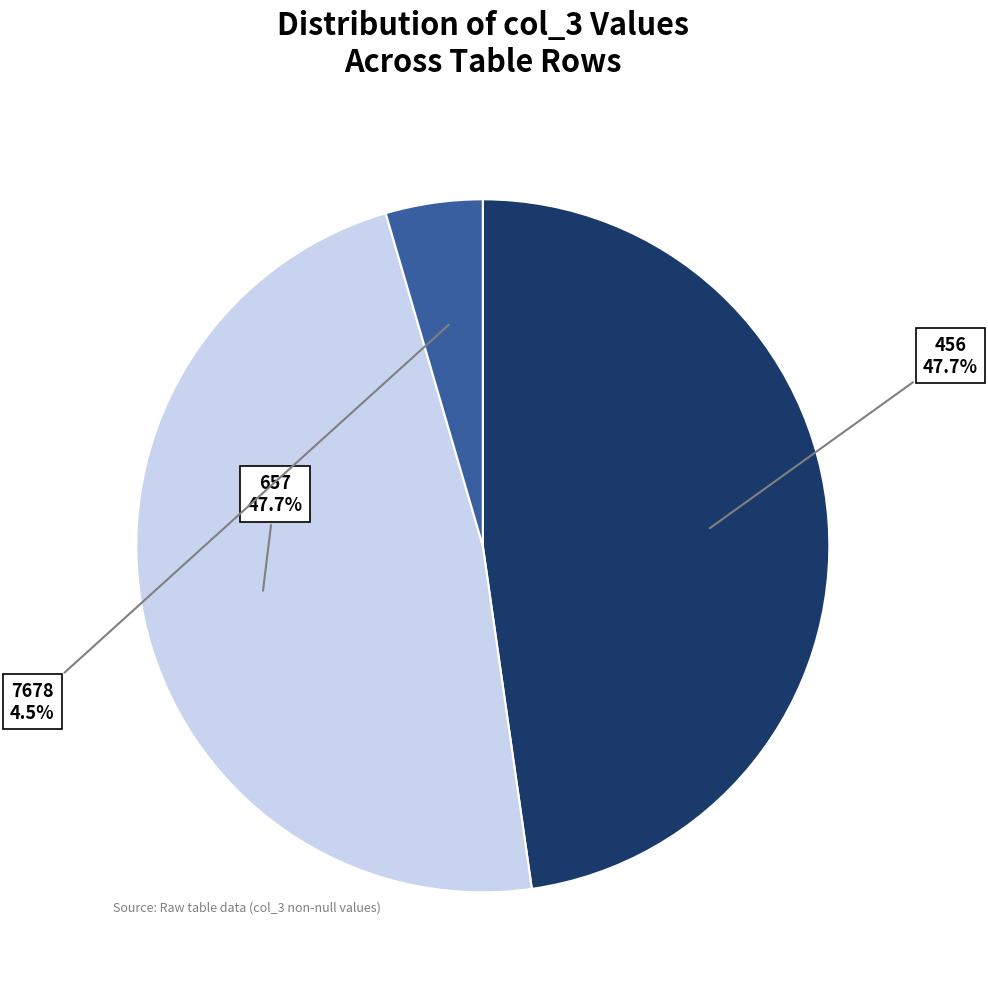

Is there any slice that represents more than half of the pie?

No